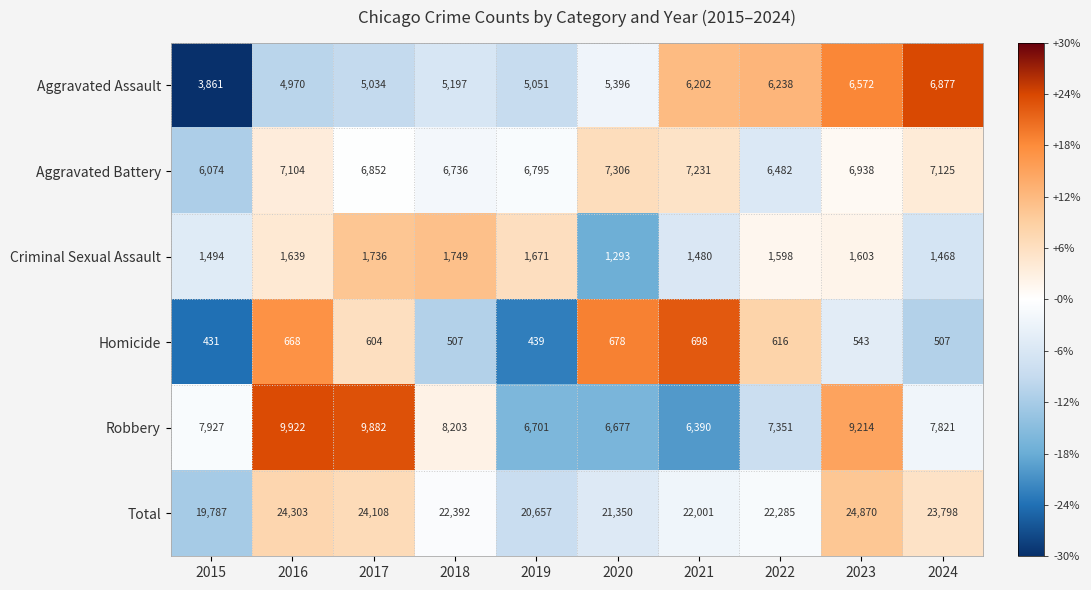

At 2021, list the series in order from smallest to largest.

Homicide, Criminal Sexual Assault, Aggravated Assault, Robbery, Aggravated Battery, Total